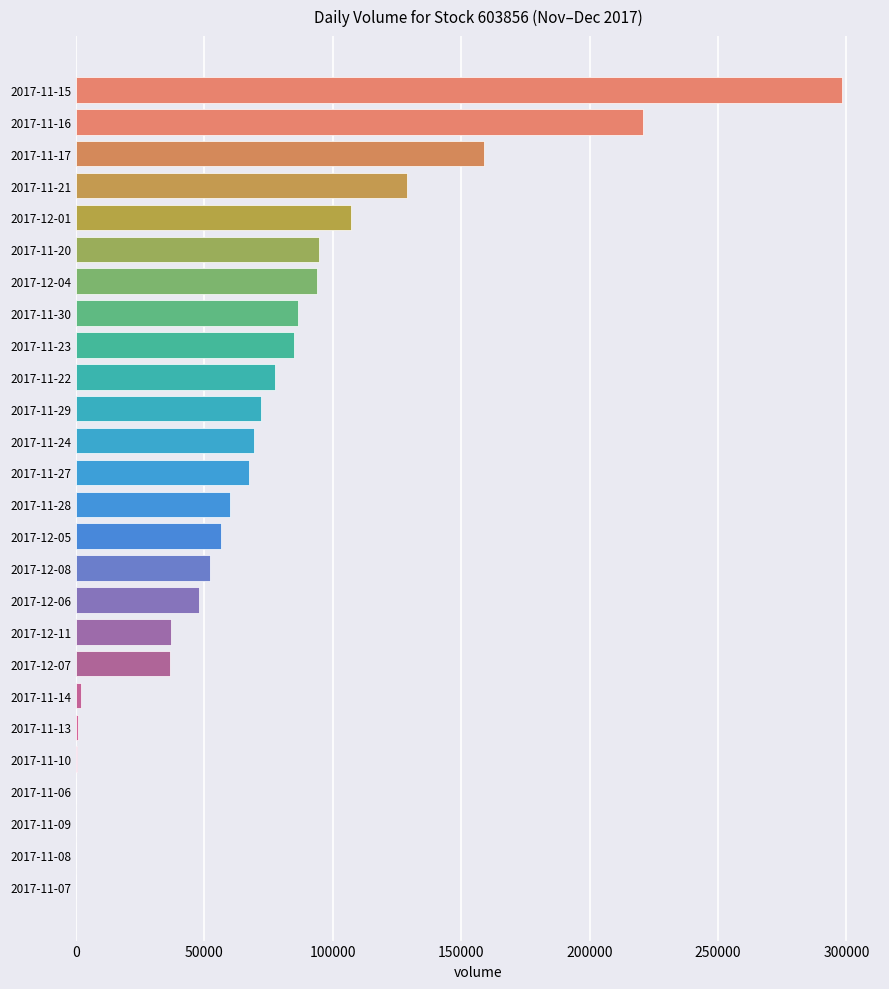

What is the change in value from 2017-11-23 to 2017-12-08?

-32802